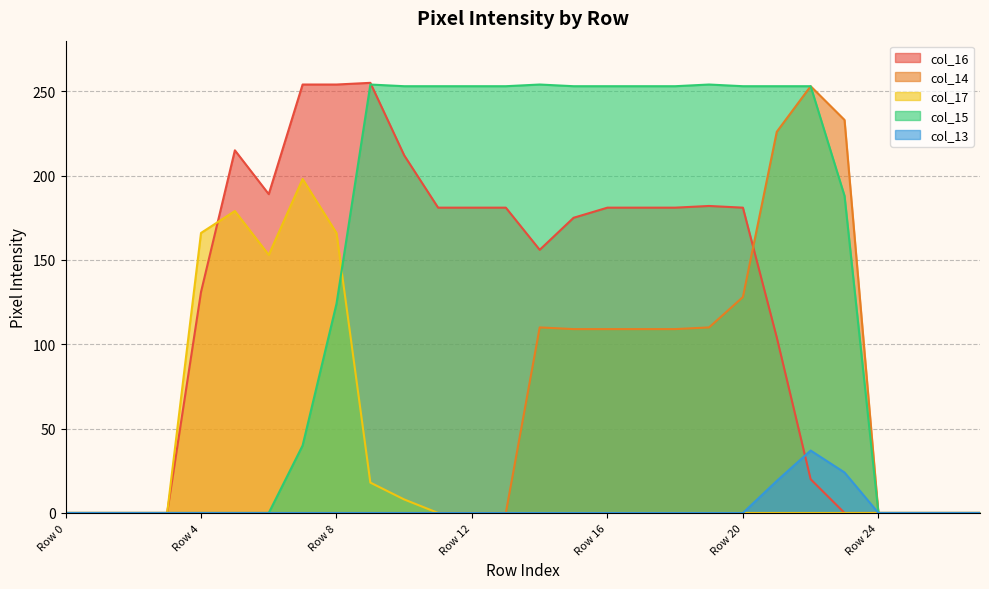

Reading right to left, transcribe all the data shown in this chart.

col_16: 0	0	0	0	0	20	104	181	182	181	181	181	175	156	181	181	181	212	255	254	254	189	215	131	0	0	0	0
col_14: 0	0	0	0	233	253	226	128	110	109	109	109	109	110	0	0	0	0	0	0	0	0	0	0	0	0	0	0
col_17: 0	0	0	0	0	0	0	0	0	0	0	0	0	0	0	0	0	8	18	166	198	153	179	166	0	0	0	0
col_15: 0	0	0	0	188	253	253	253	254	253	253	253	253	254	253	253	253	253	254	124	40	0	0	0	0	0	0	0
col_13: 0	0	0	0	24	37	19	0	0	0	0	0	0	0	0	0	0	0	0	0	0	0	0	0	0	0	0	0